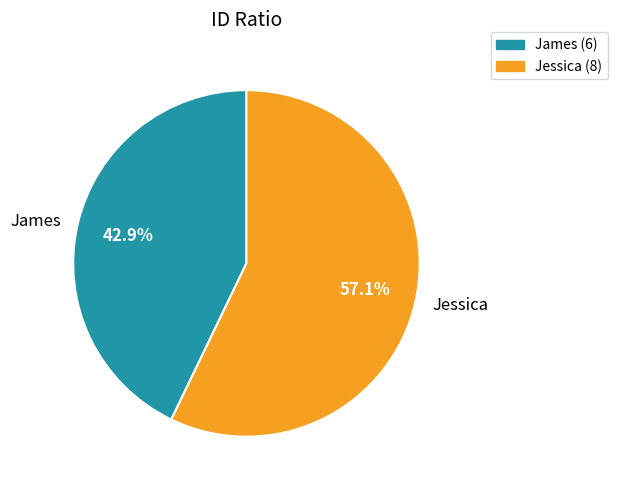

What percentage is the James slice, to the nearest percent?

43%